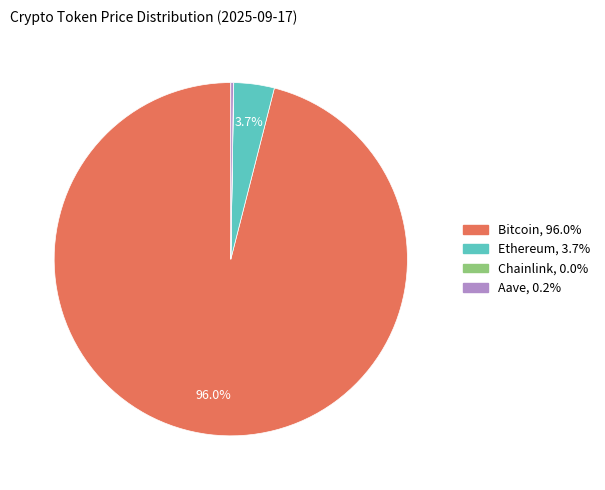

Is there any slice that represents more than half of the pie?

Yes